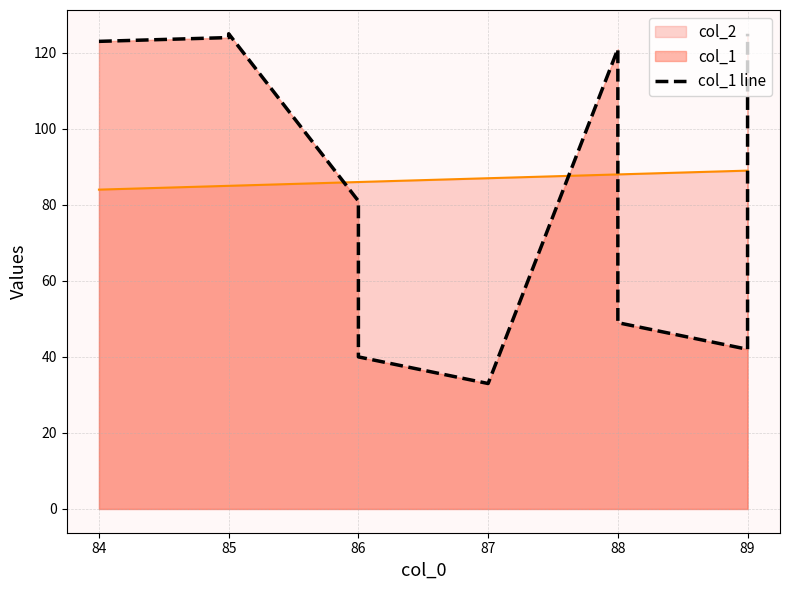

How many points are lower than both their immediate neighbors (excluding endpoints)?

2